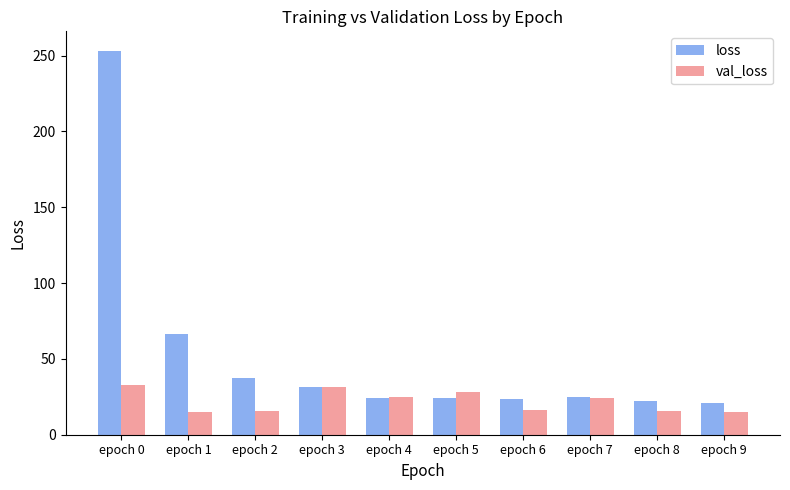

What is the value of the loss bar at the 9th from the left?

21.9